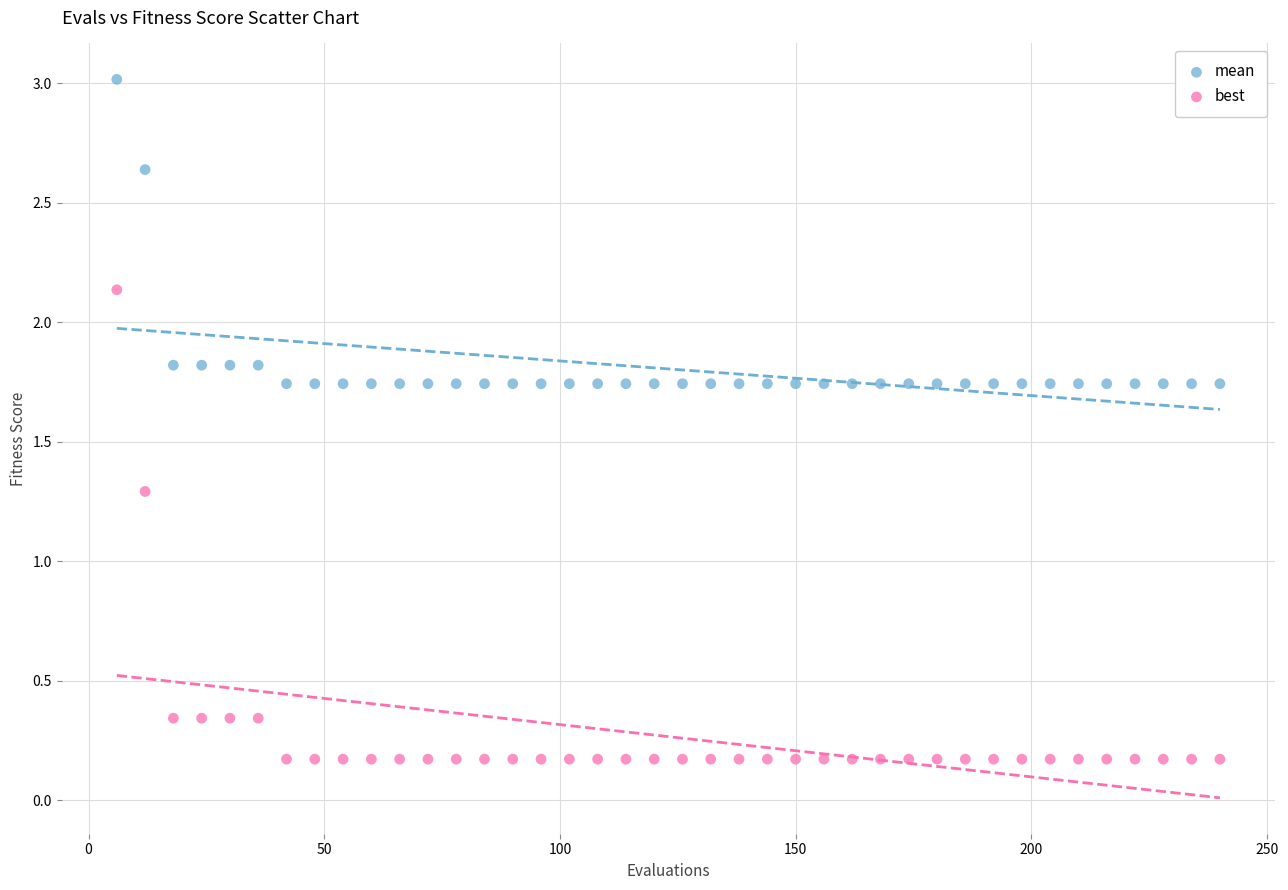

Which series contains the lowest Y value?

best